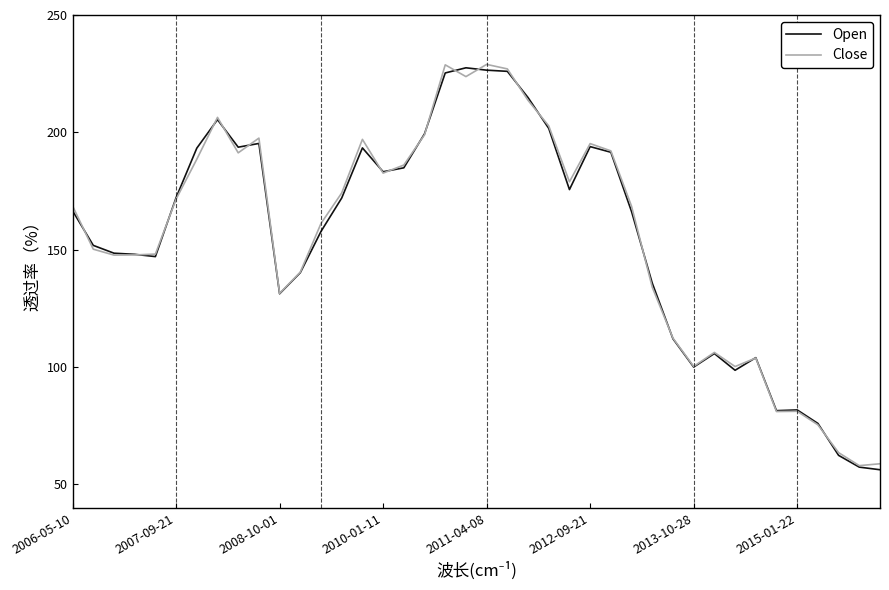

How many lines are shown in the chart?

2